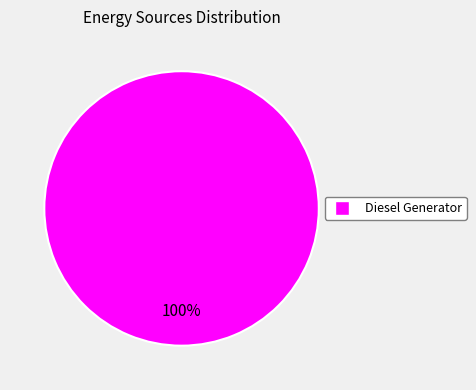

Count the number of slices in the pie.

1